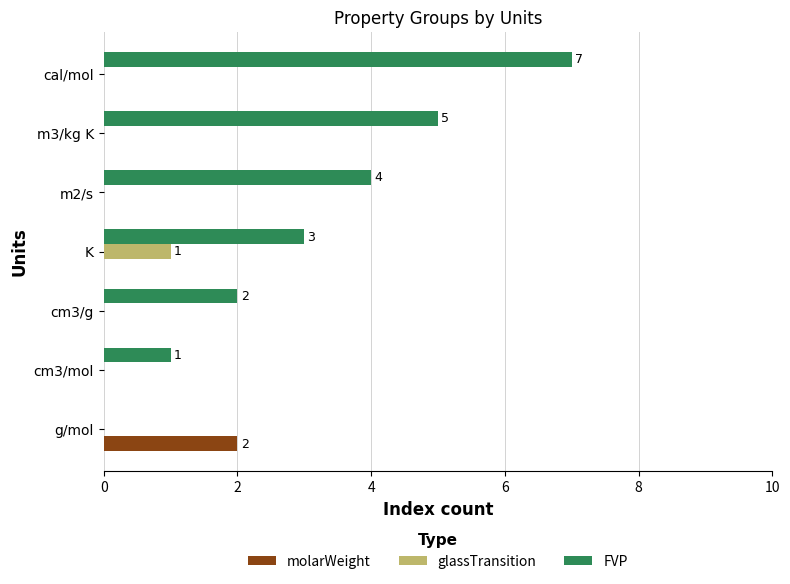

The FVP series shows 2 at cm3/g. True or false?

True